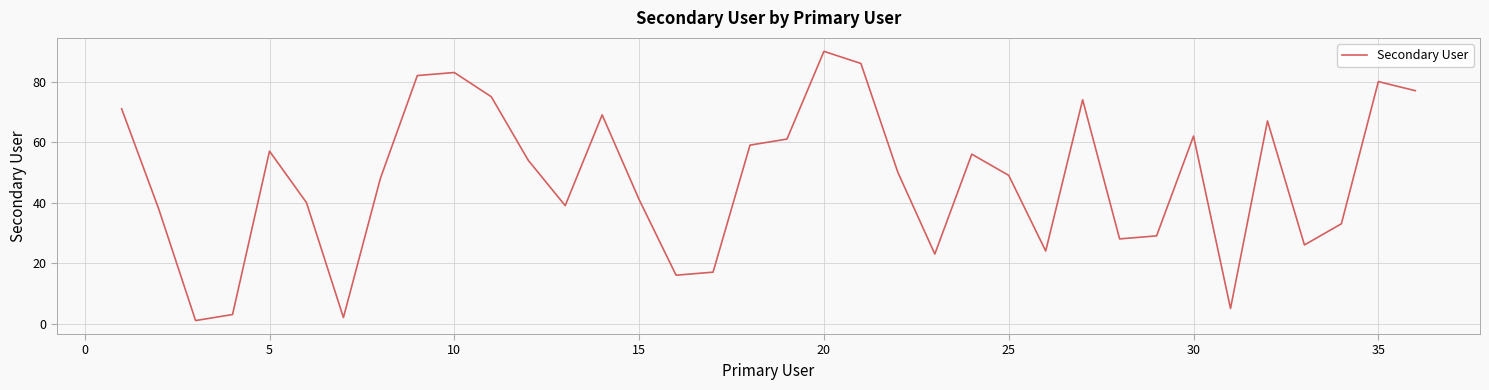

What is the difference between the maximum and minimum values?

89